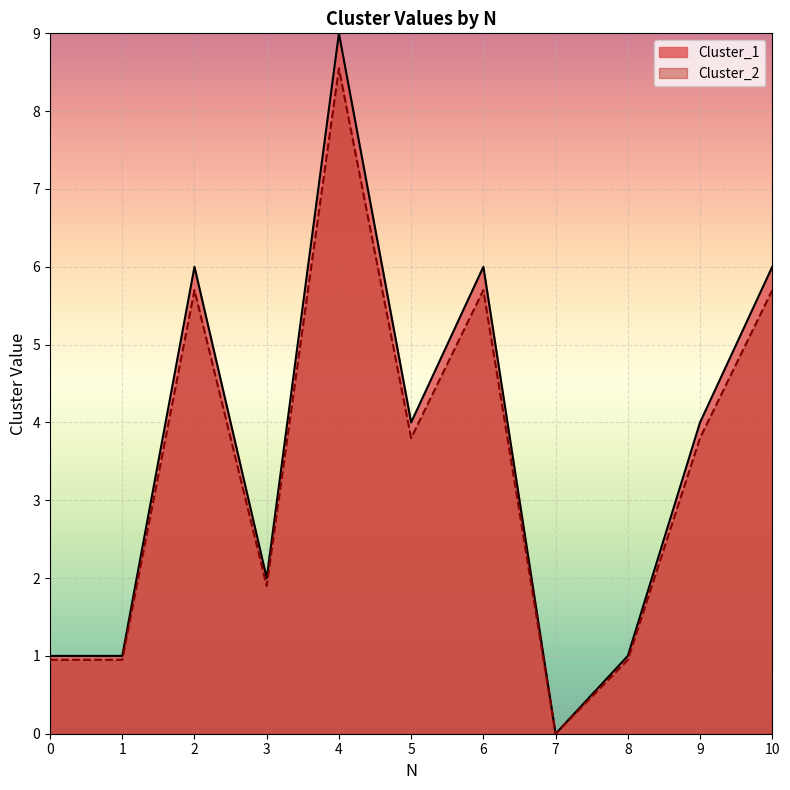

Does the chart display data point markers on the line(s)?

No